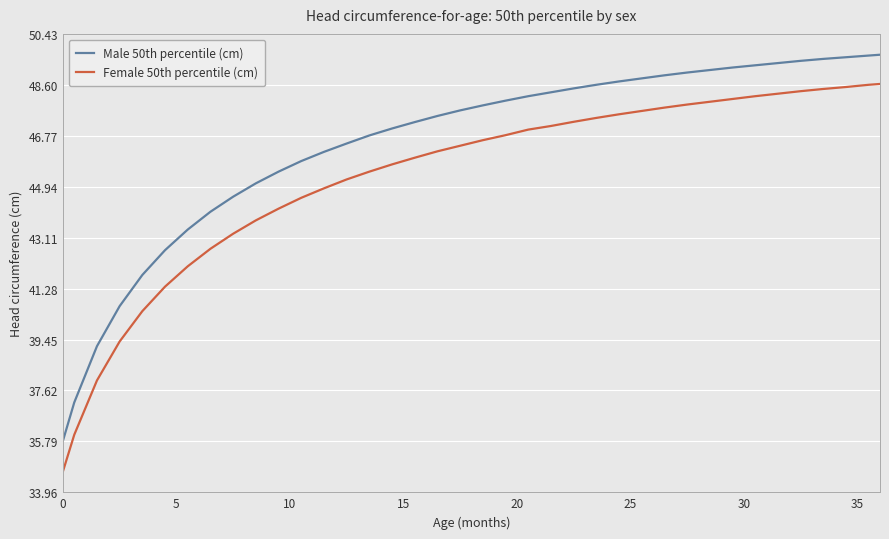

Which series has the largest total across all categories?

Male 50th percentile (cm)